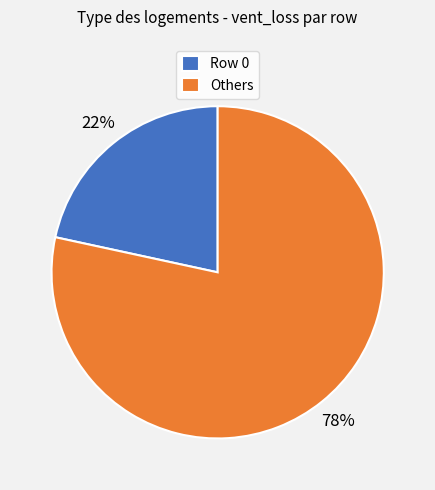

What is the ratio of the value at Row 0 to the value at Others?

0.3